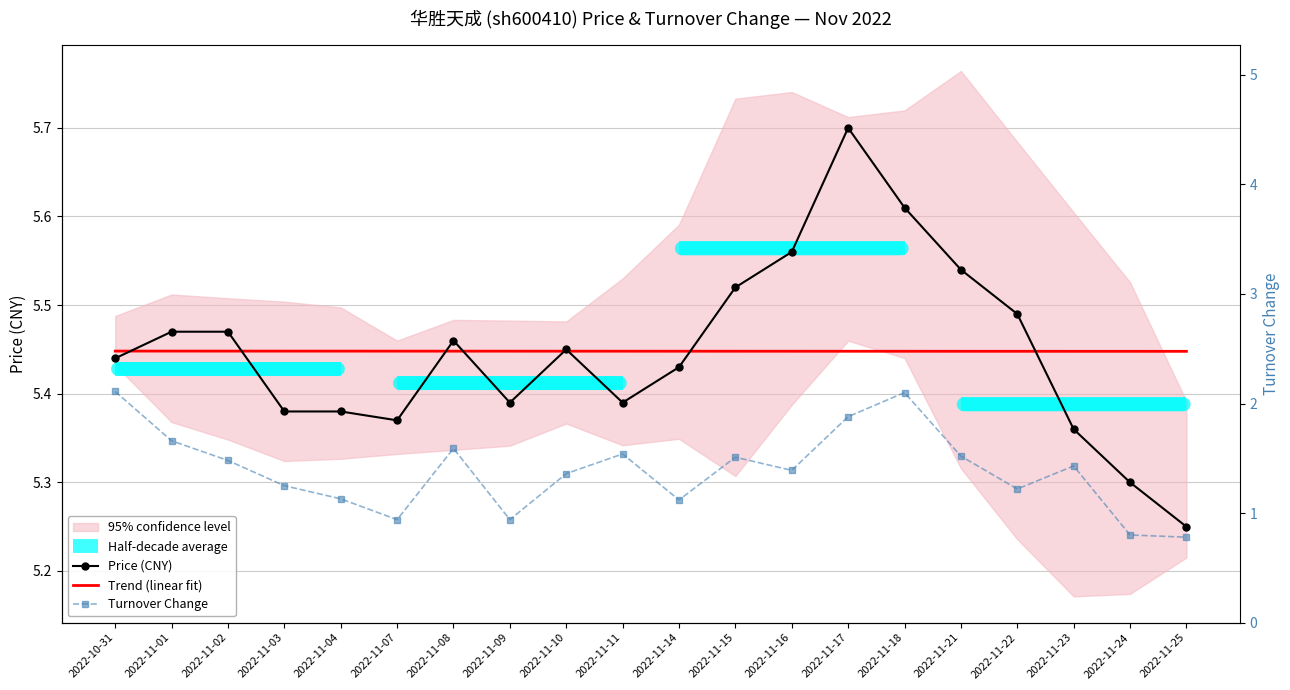

What position from the left is 2022-11-04?

5